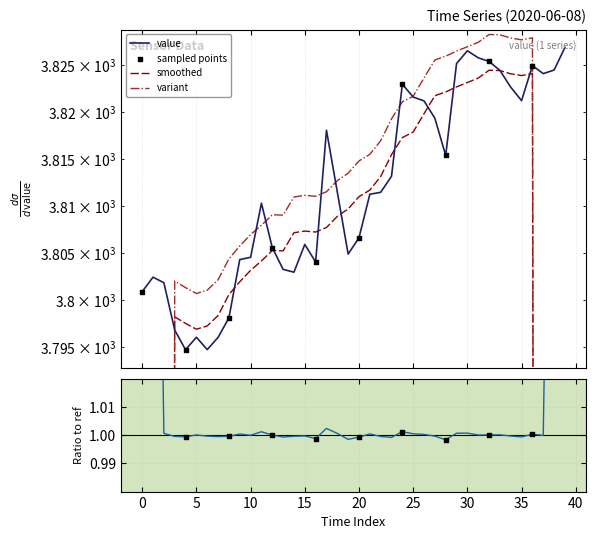

What is the ratio of the value at 34 to the value at 27?

1.0